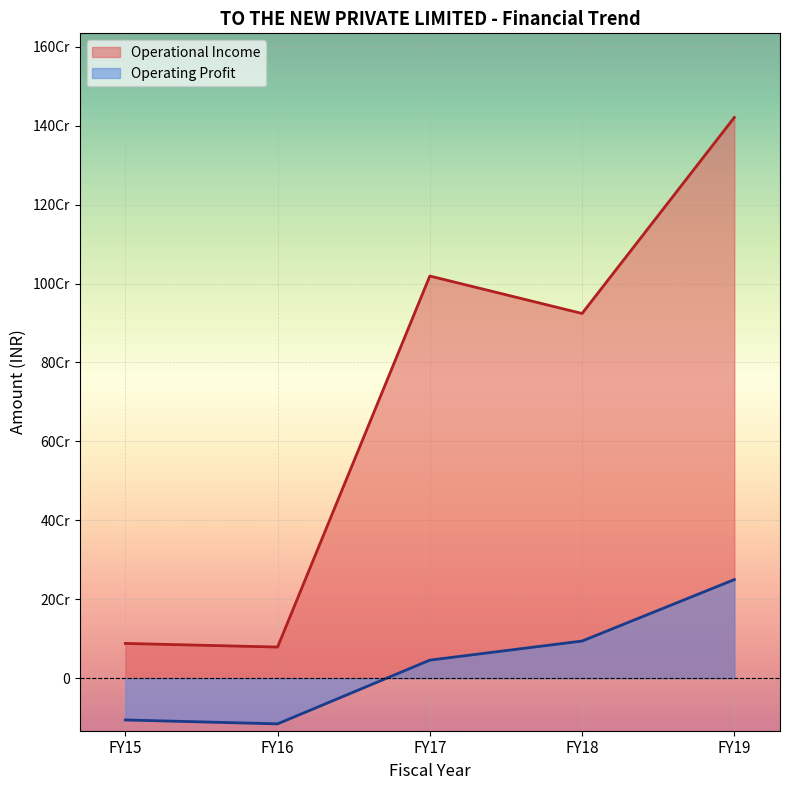

Rank the series by their average value, from highest to lowest.

Operational Income, Operating Profit